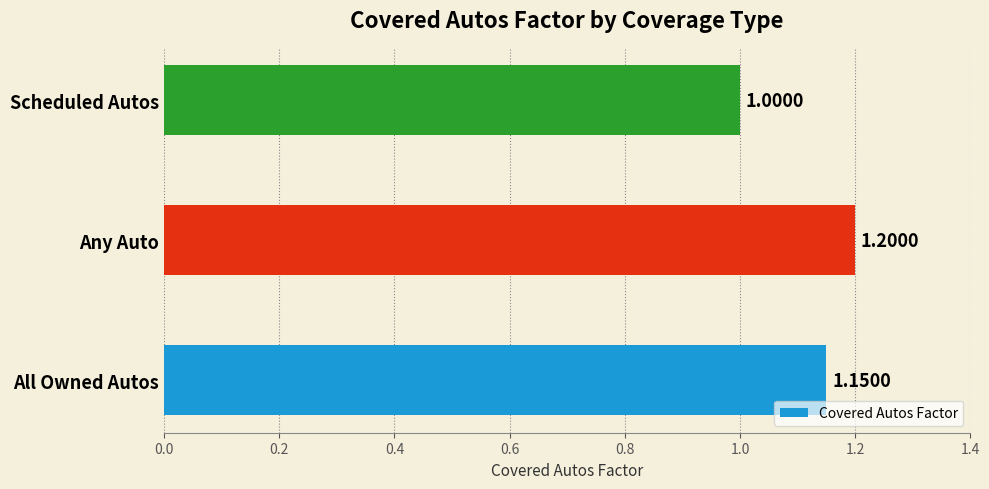

Rank the categories by value from lowest to highest.

Scheduled Autos, All Owned Autos, Any Auto